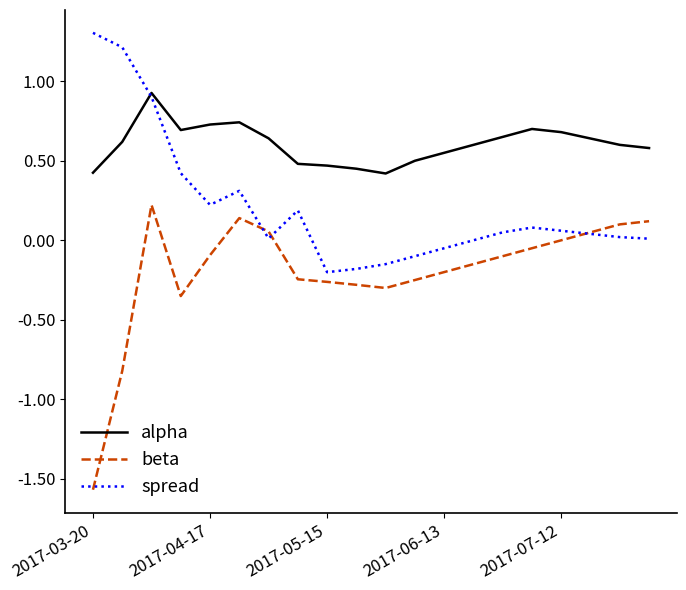

What is the sum of all alpha values?

12.1